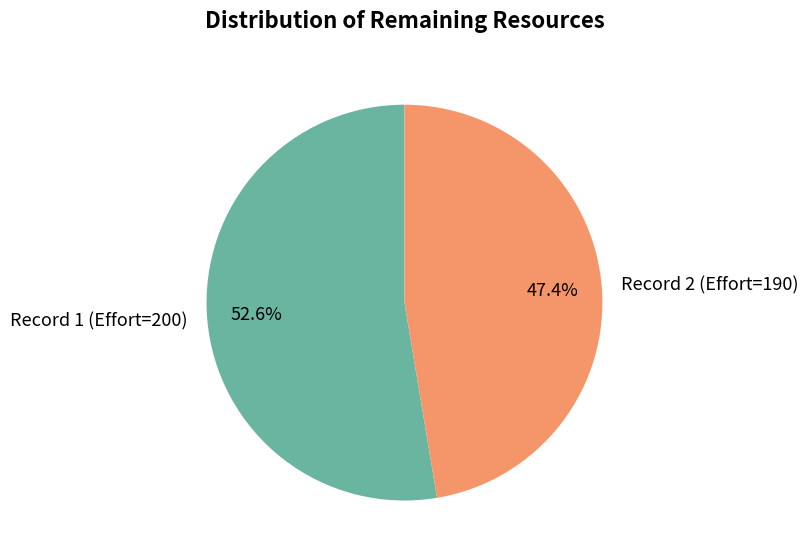

Which slice is the largest?

Record 1 (Effort=200)